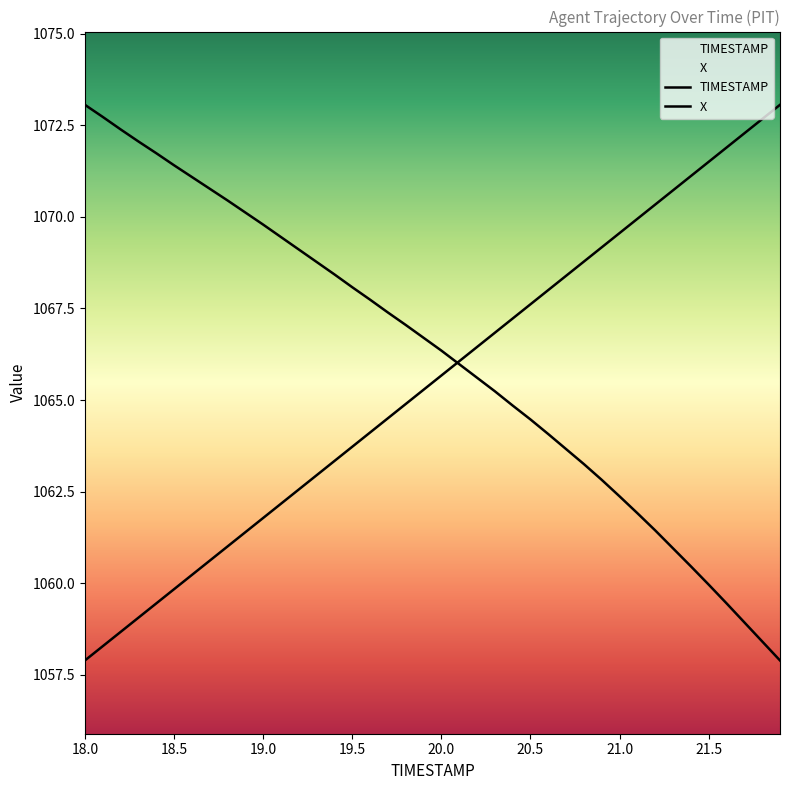

Does the chart have visible grid lines?

No